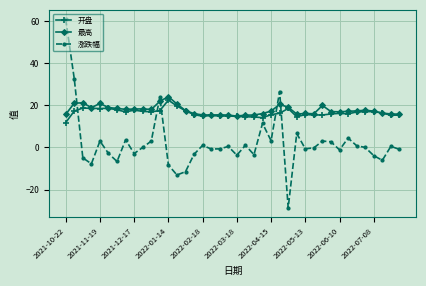

What is the greatest value displayed?

60.9